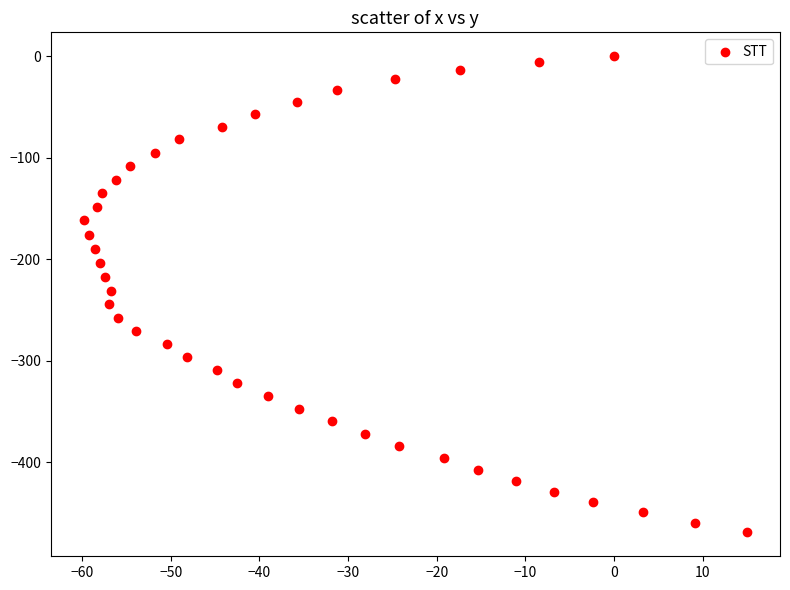

What is the range of Y values (max minus min)?

469.4